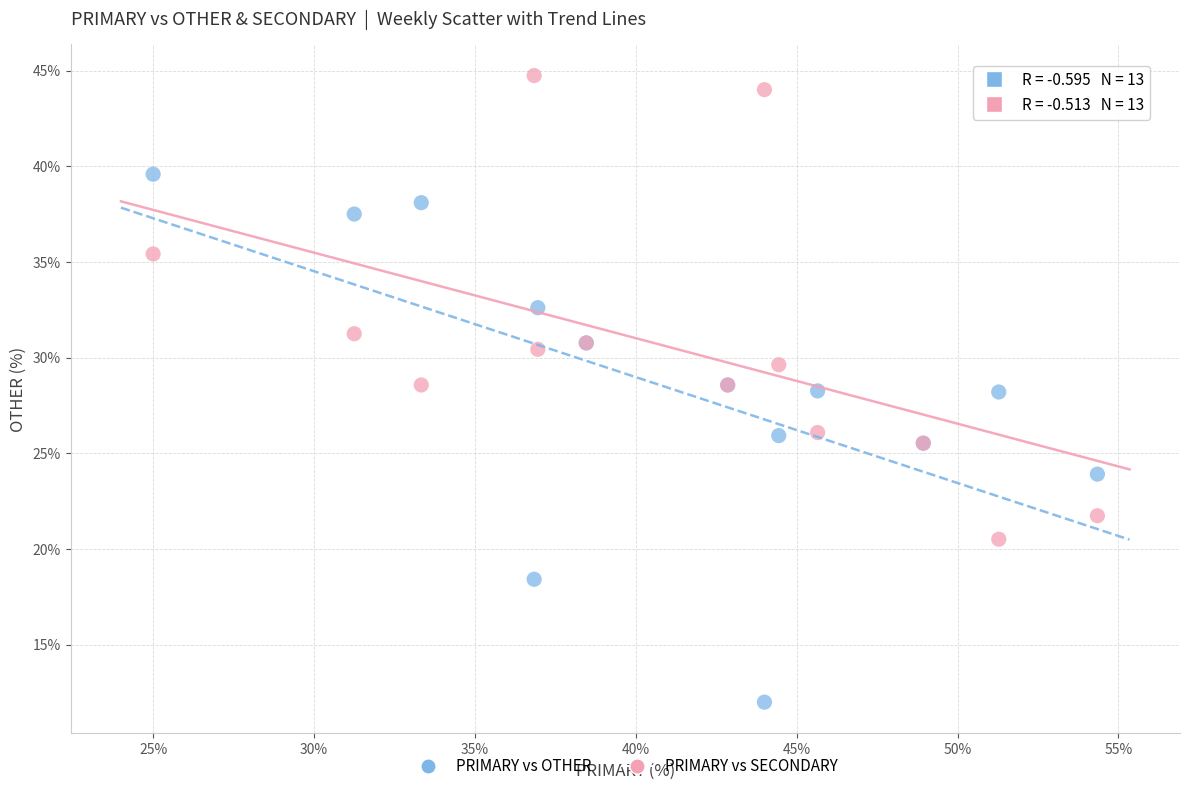

Which series reaches the minimum Y coordinate?

PRIMARY vs OTHER